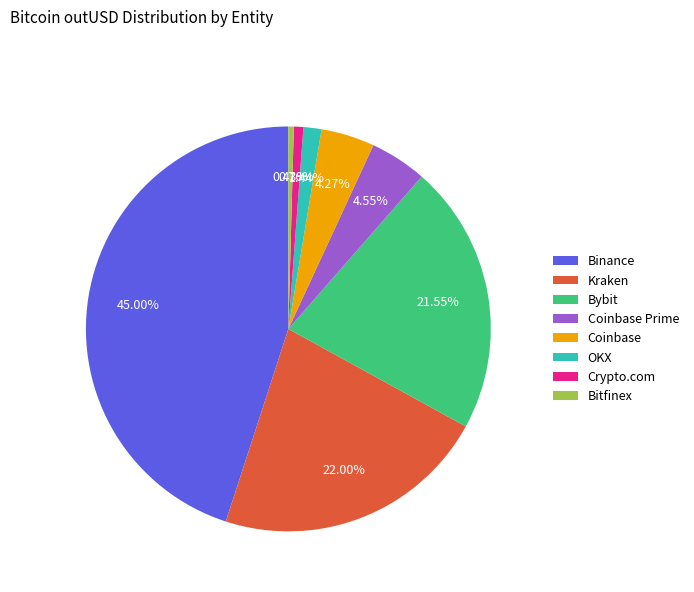

Is it true that Binance is 56% of the pie?

False